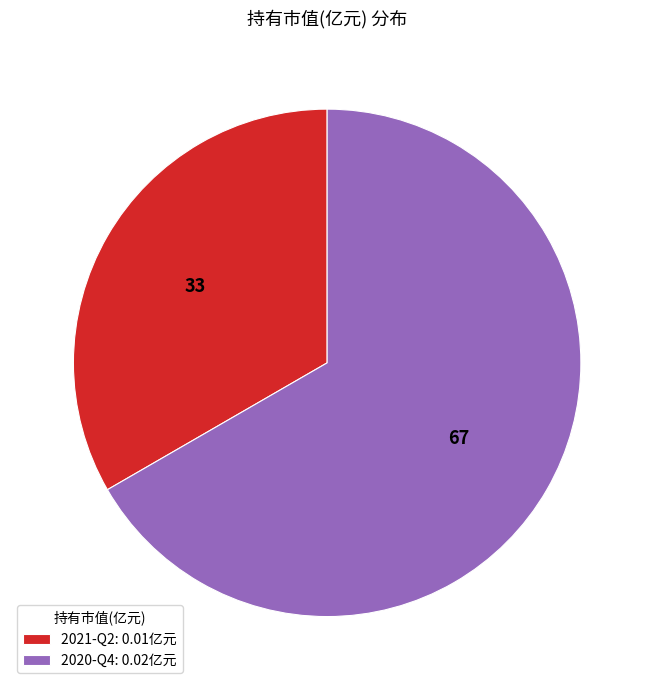

Is 2020-Q4 the majority of the pie?

Yes